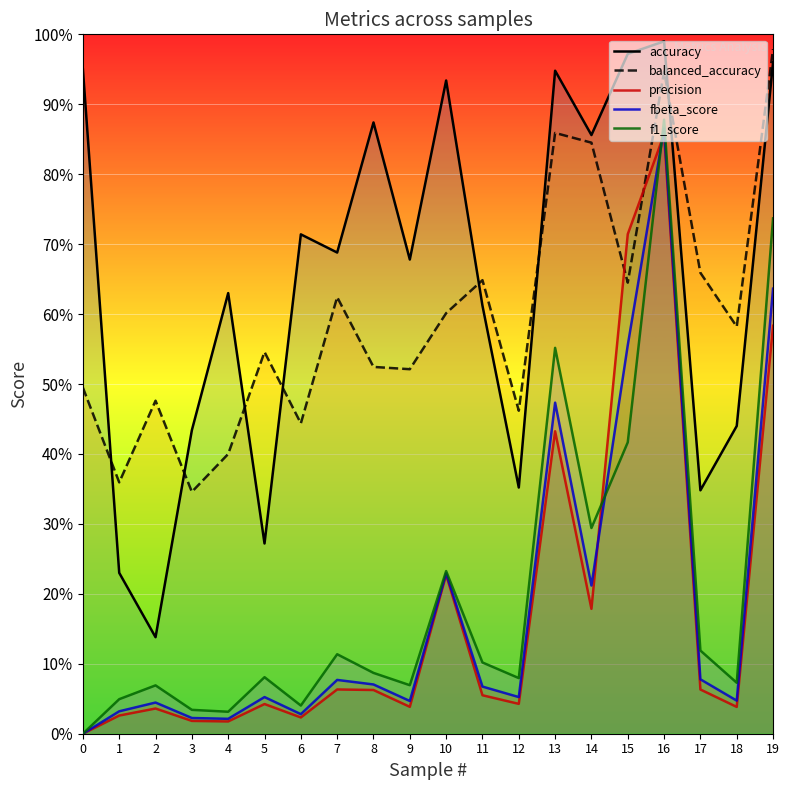

How many interior local valleys does the precision series have?

6